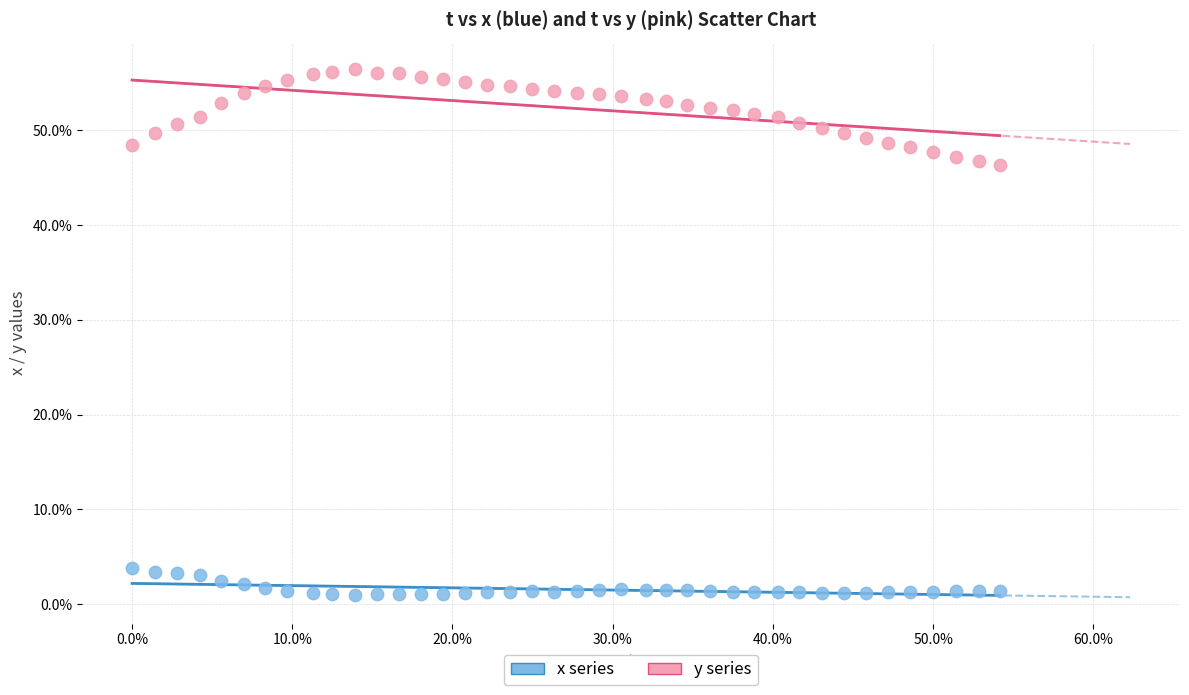

What are all the series names shown in the legend?

x series, y series